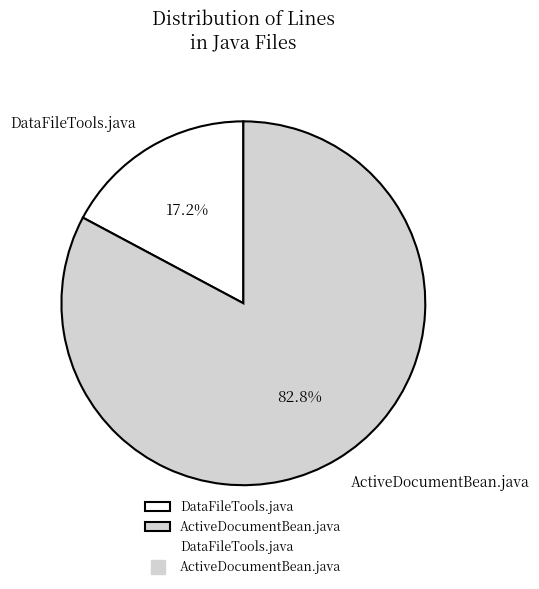

Is DataFileTools.java the majority of the pie?

No